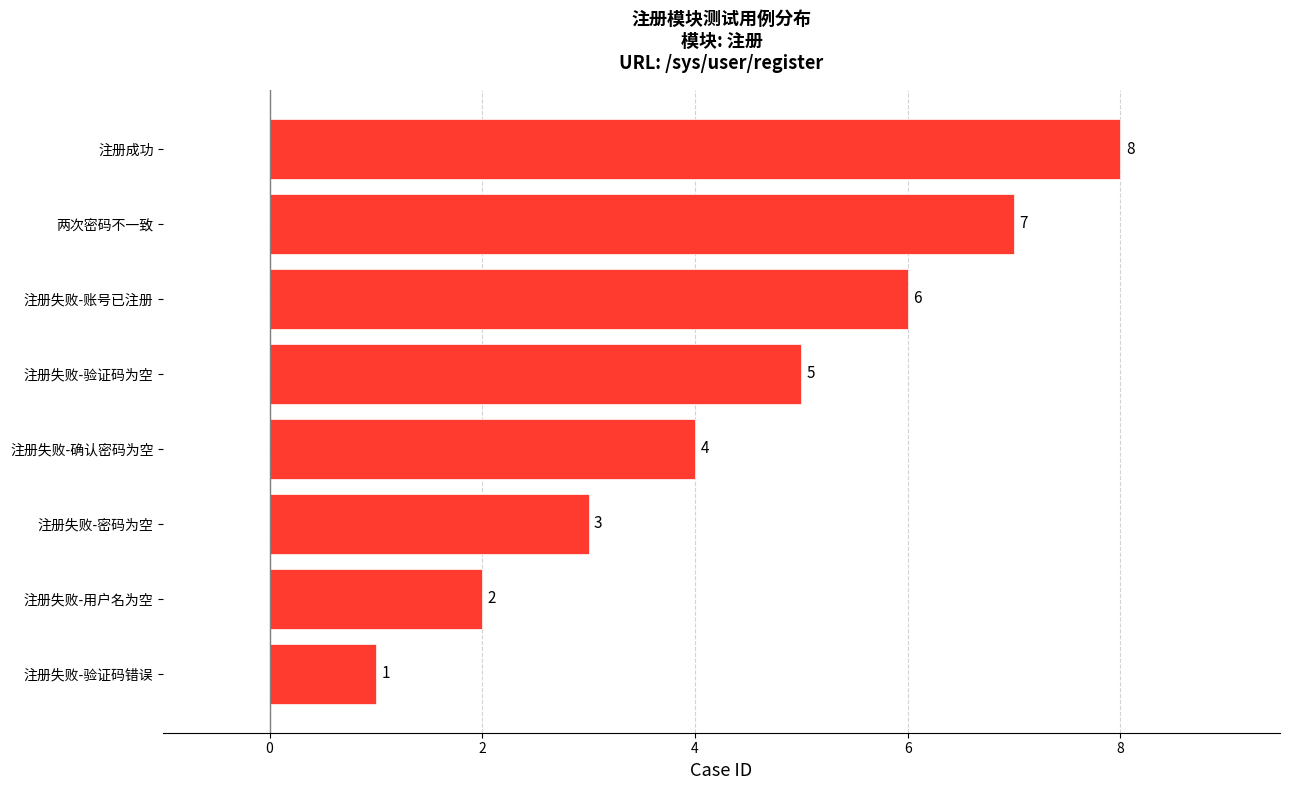

How many data points does each series have?

8